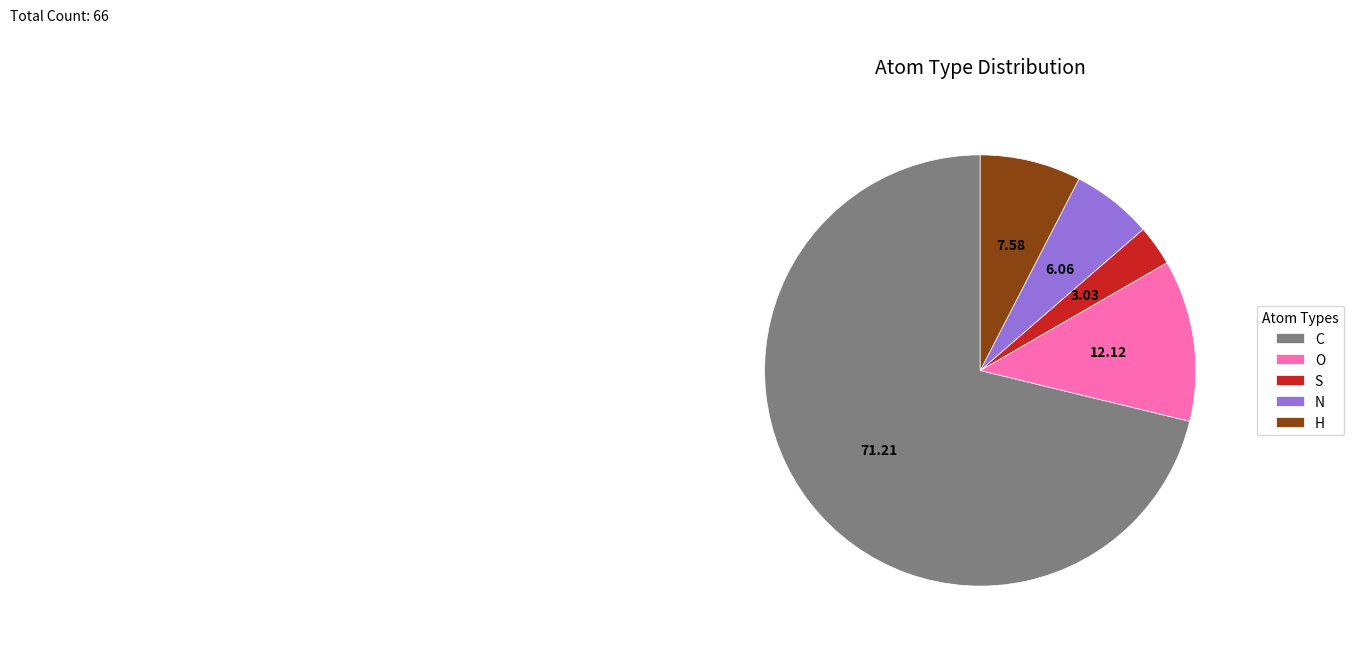

Which slice is the largest?

C